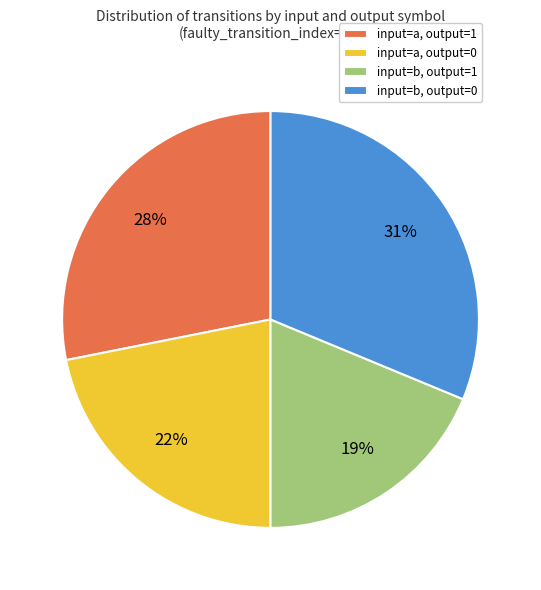

Approximately how many times larger is the value at input=a, output=0 compared to input=b, output=1?

1.2